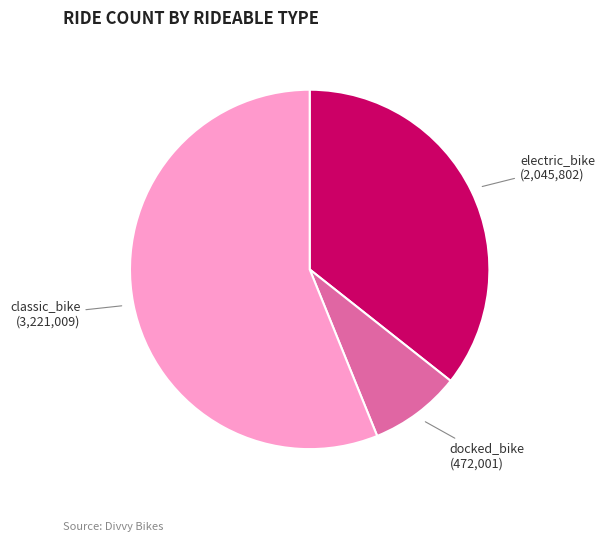

Count the number of slices in the pie.

3